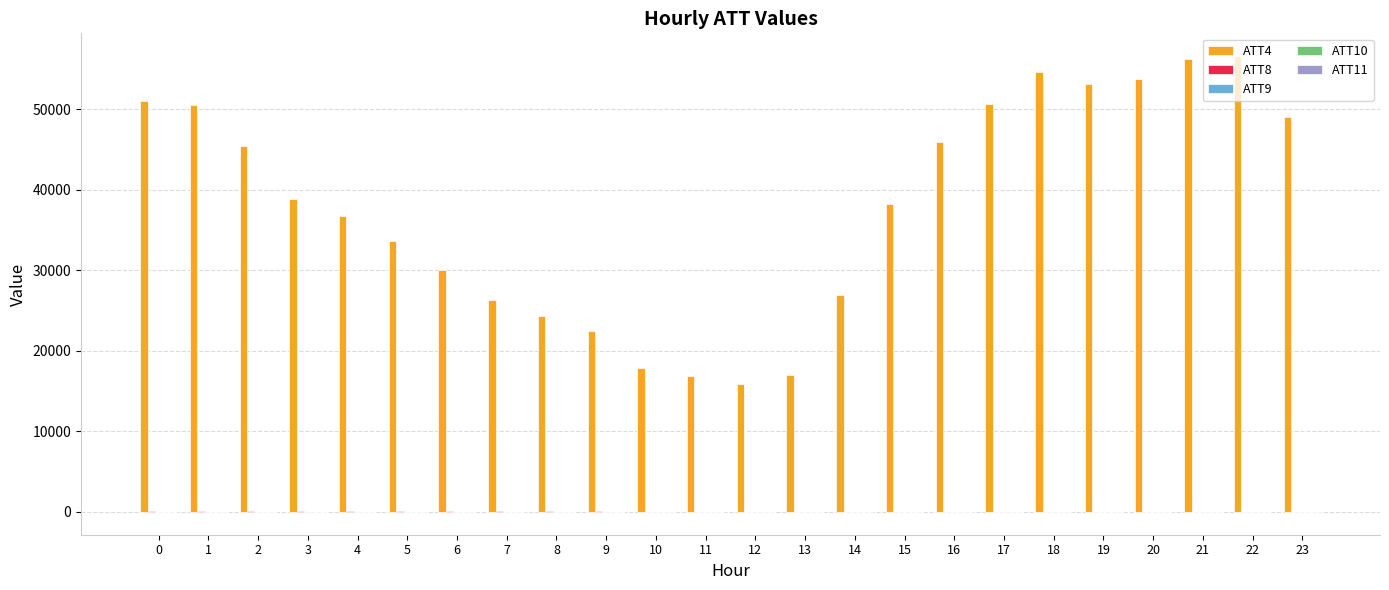

Which series has the largest total across all categories?

ATT4